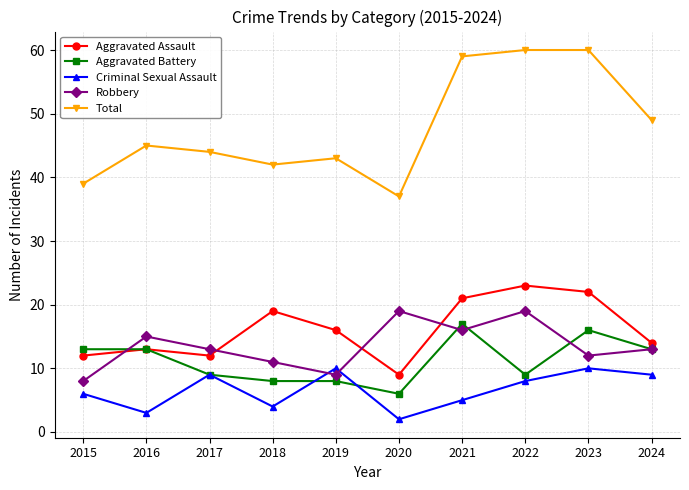

Reading right to left, extract all data points from this chart.

Aggravated Assault: 14	22	23	21	9	16	19	12	13	12
Aggravated Battery: 13	16	9	17	6	8	8	9	13	13
Criminal Sexual Assault: 9	10	8	5	2	10	4	9	3	6
Robbery: 13	12	19	16	19	9	11	13	15	8
Total: 49	60	60	59	37	43	42	44	45	39